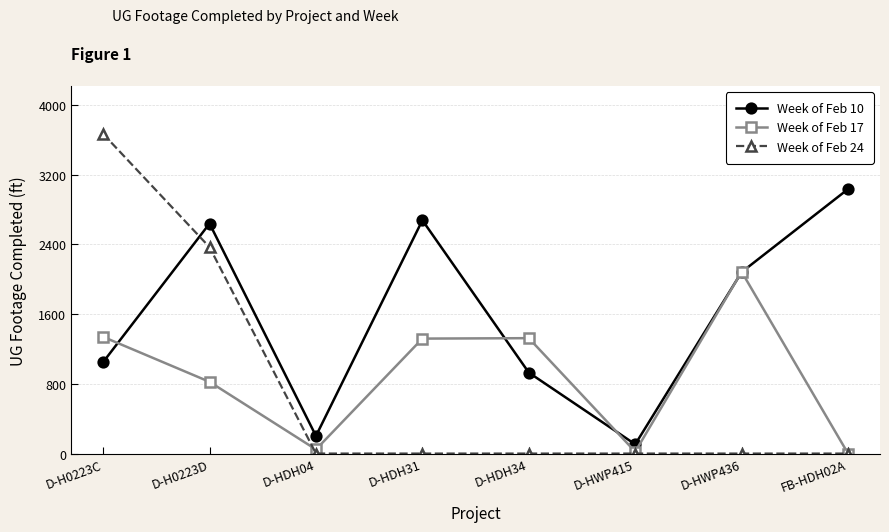

Rank the series by their maximum value, from lowest to highest.

Week of Feb 17, Week of Feb 10, Week of Feb 24